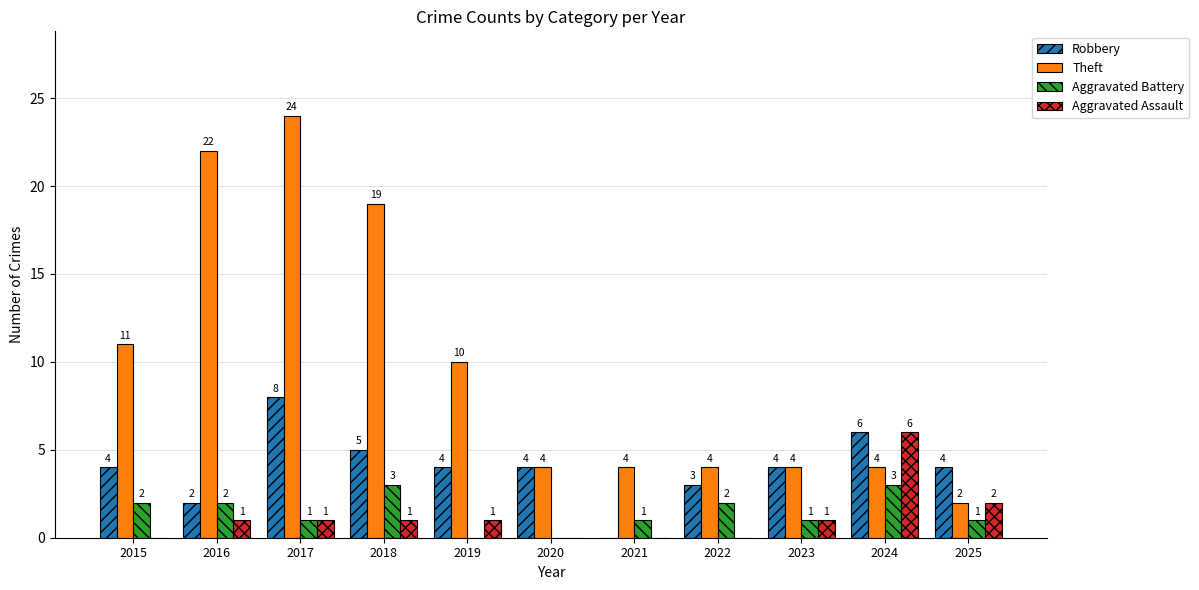

At which label is Theft closest to 13?

2015